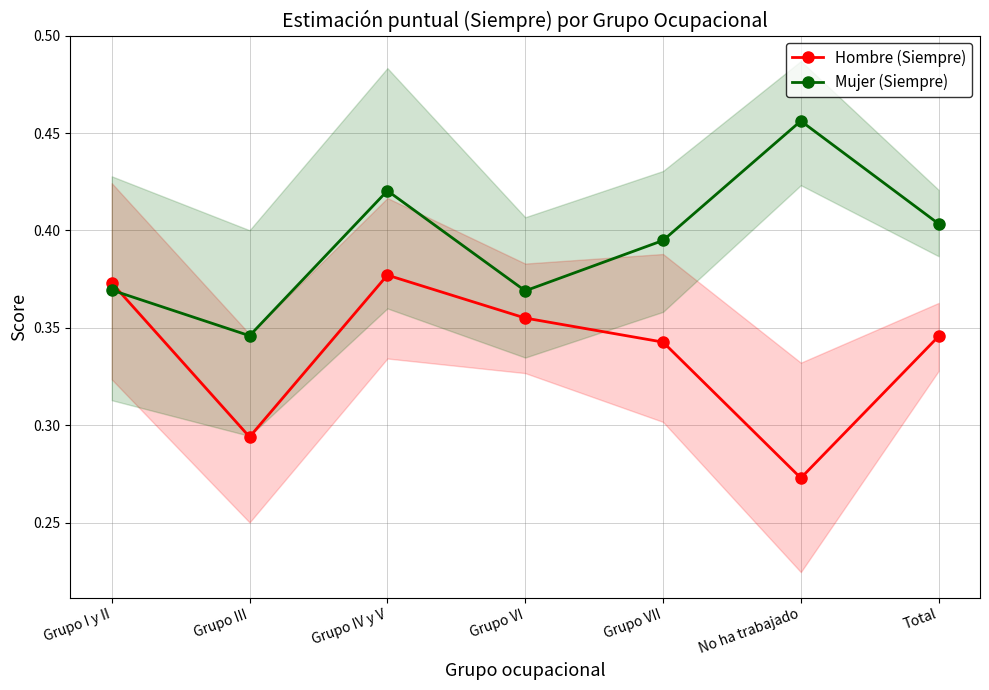

True or false: Hombre (Siempre) has more than 1 points higher than both neighbors.

False